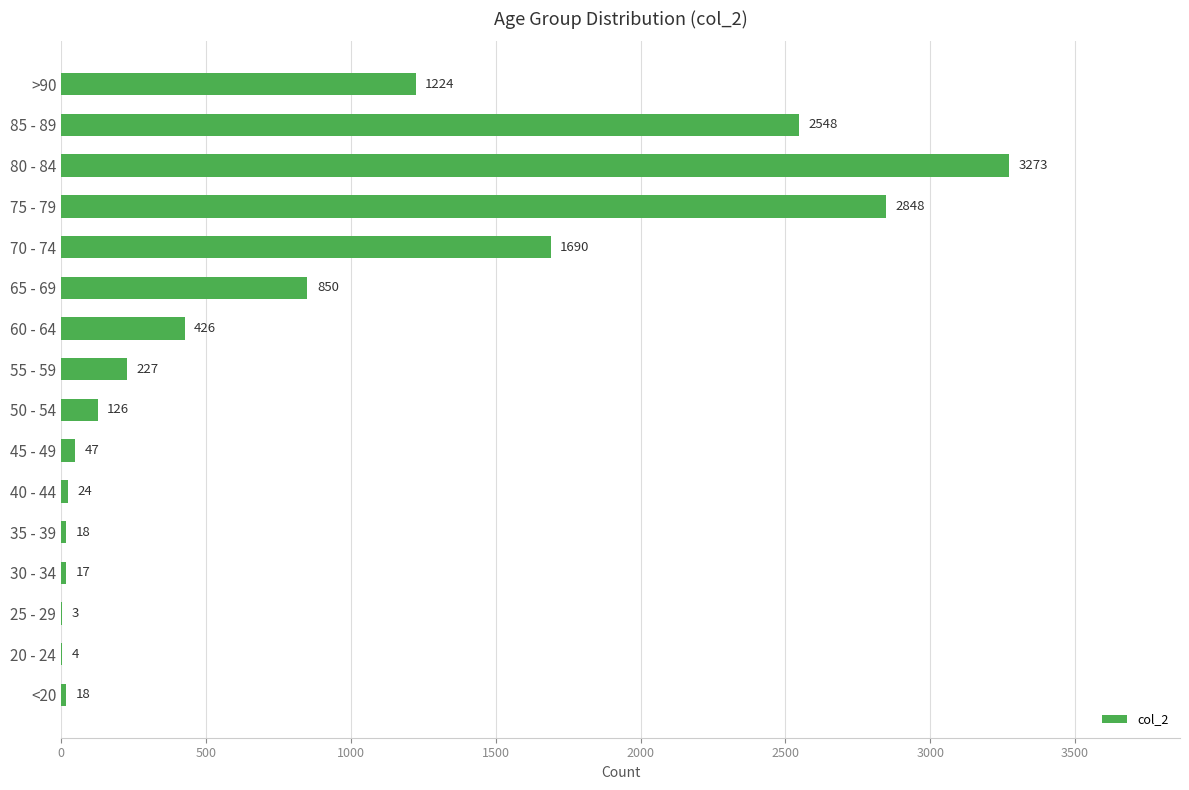

What is the maximum value shown in the chart?

3273